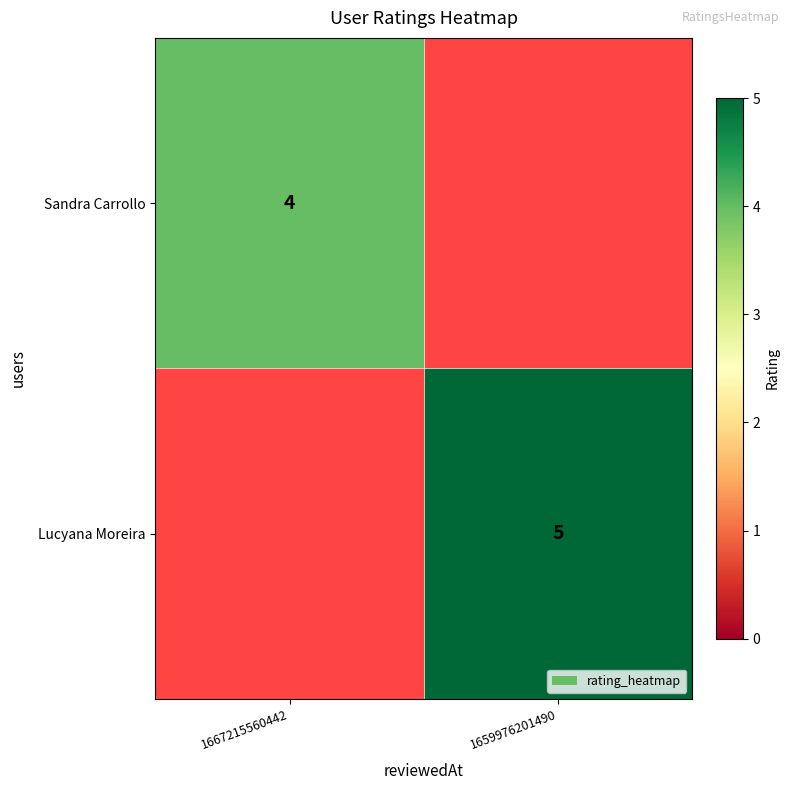

Count the number of data series in this chart.

2